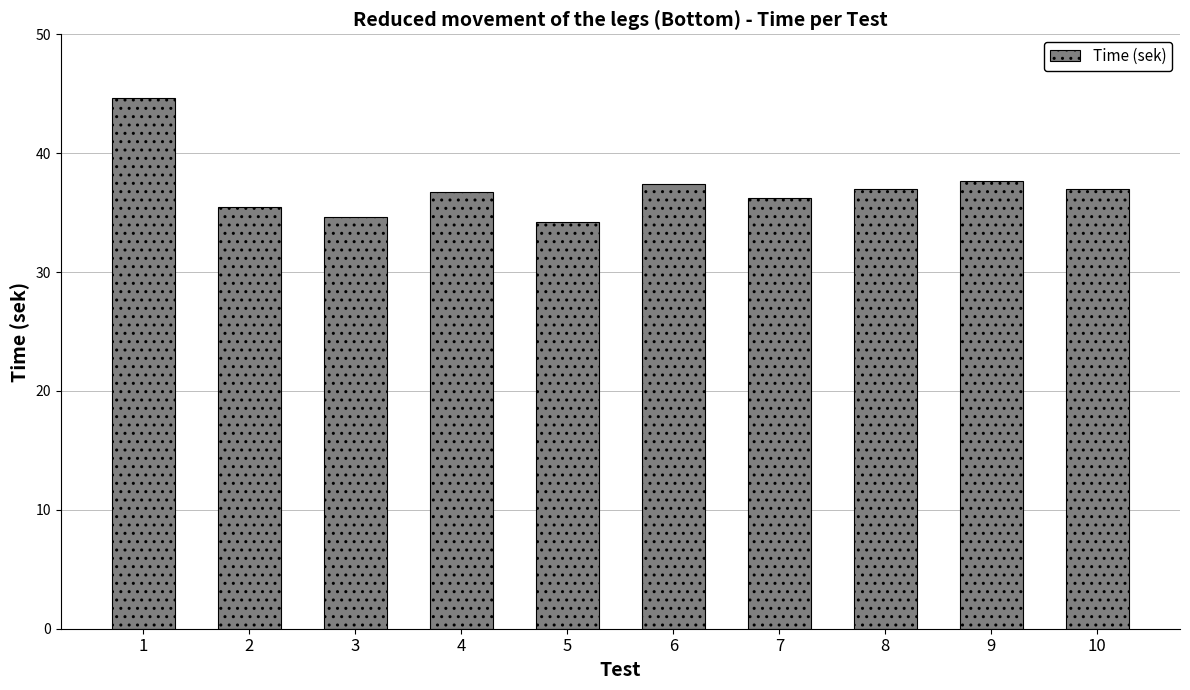

What is the change in value from 1 to 7?

-8.4